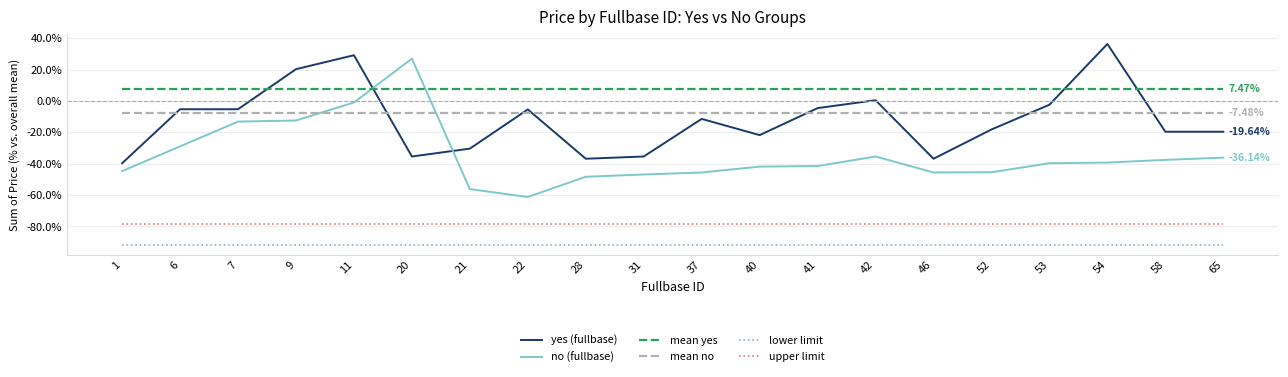

List the series in order of their peak value, lowest first.

lower limit, upper limit, mean no, mean yes, no (fullbase), yes (fullbase)